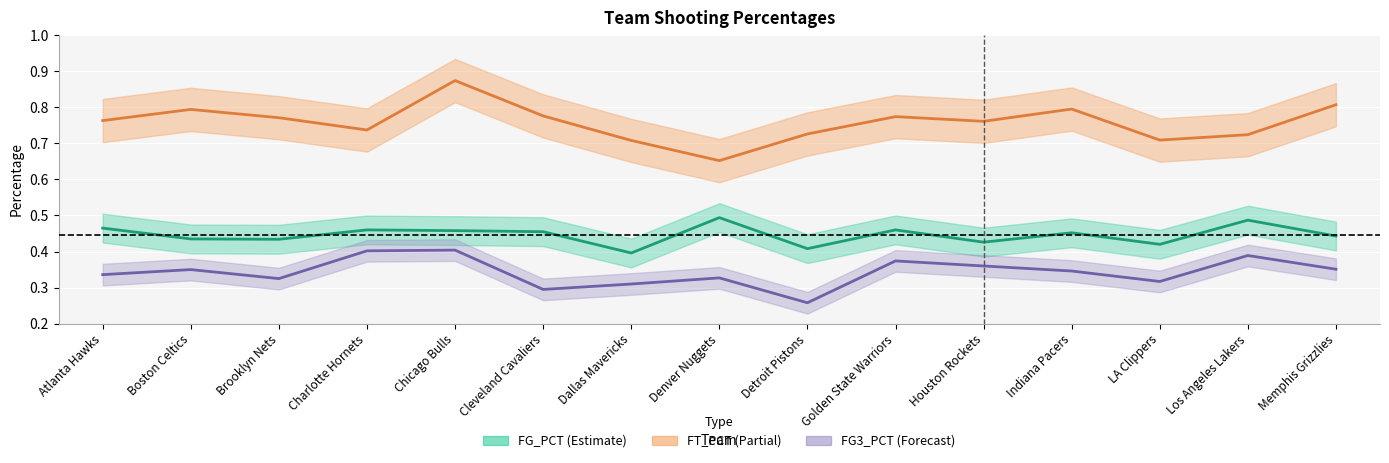

What is the difference between the maximum and minimum values in the FG3_PCT series?

0.1